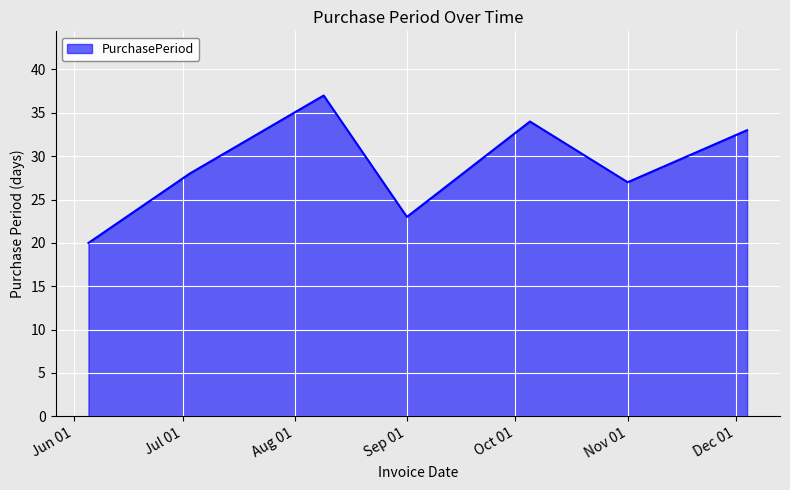

What is the smallest value displayed?

20